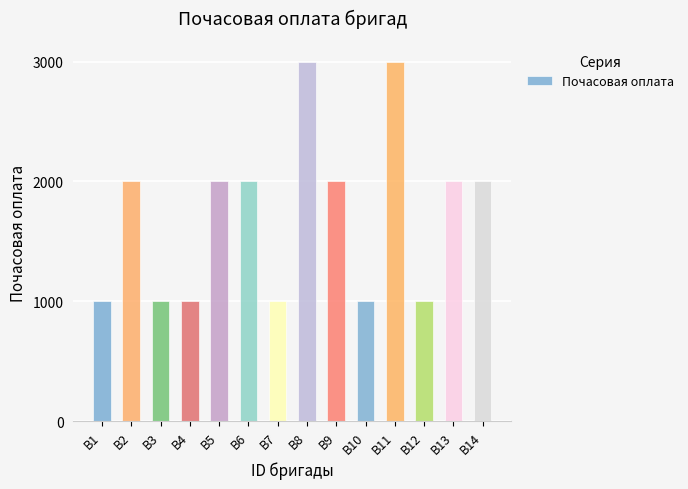

Reading left to right, transcribe all the data shown in this chart.

1000	2000	1000	1000	2000	2000	1000	3000	2000	1000	3000	1000	2000	2000